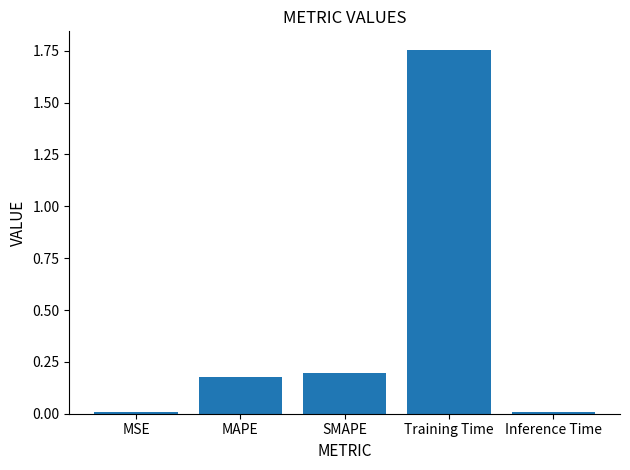

The chart shows a value of 2.5 at Training Time. True or false?

False